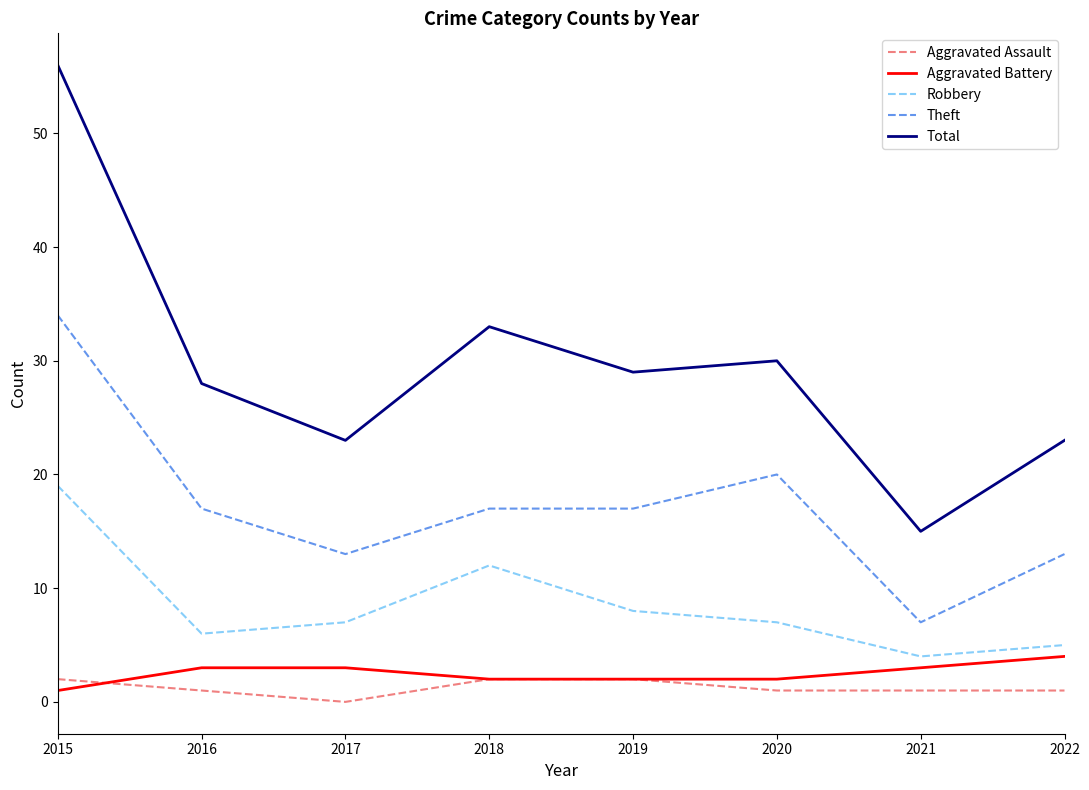

What is the lowest value of the Robbery series?

4